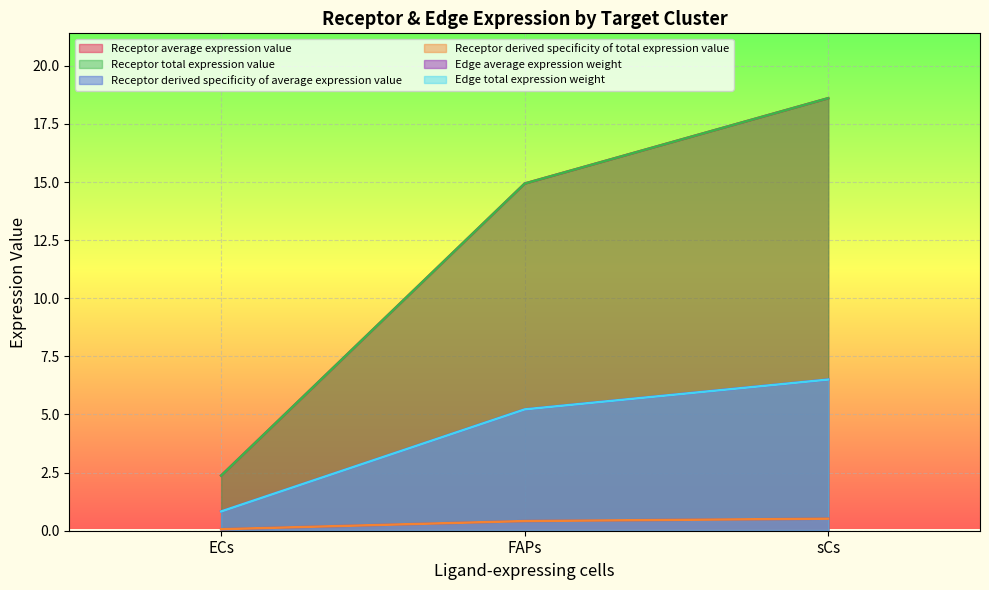

Does the chart display data point markers on the line(s)?

No